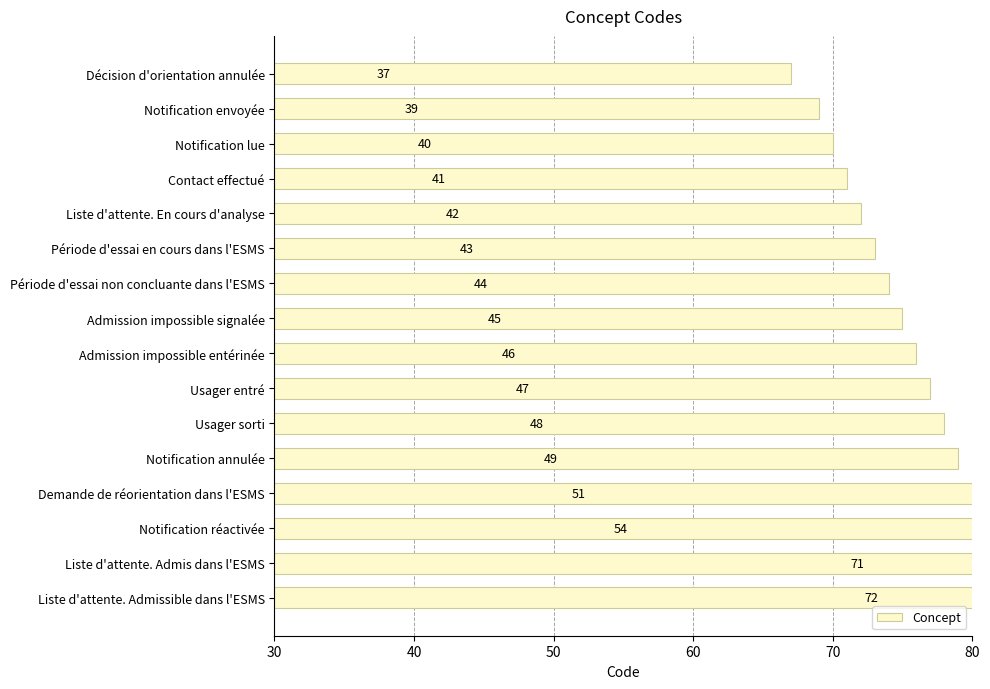

True or false: the data shows 20 at Notification lue.

False